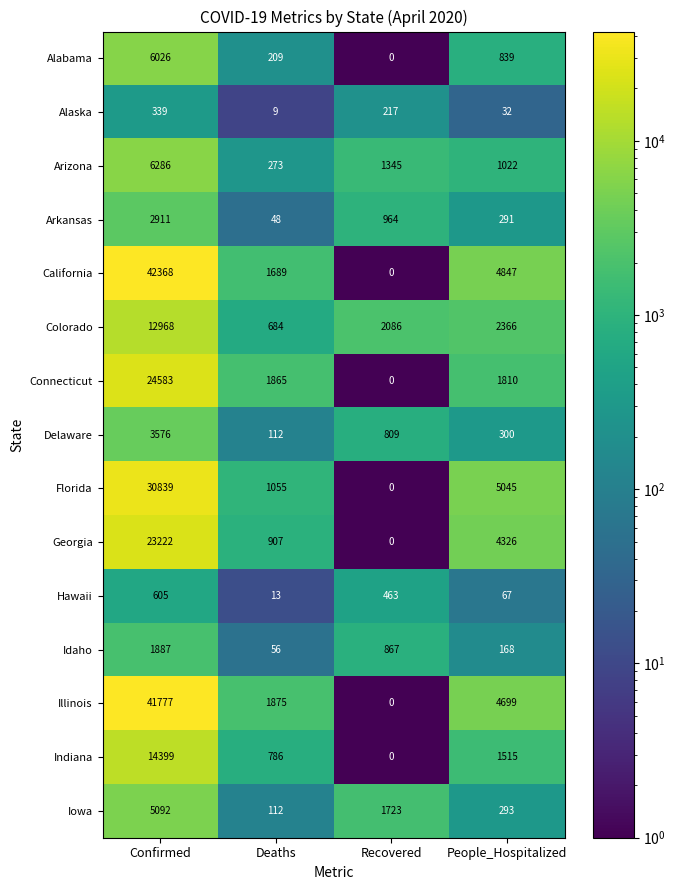

At how many categories does at least one series exceed 12310?

1